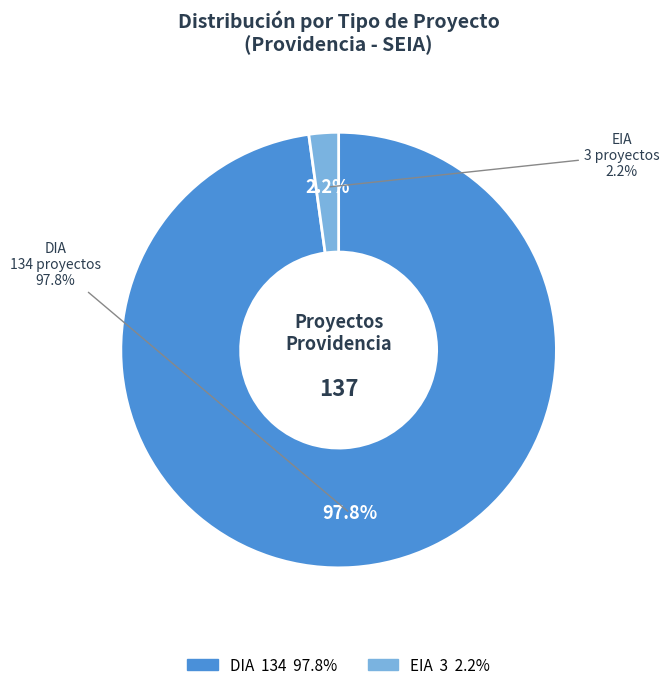

How many slices are in this pie chart?

2